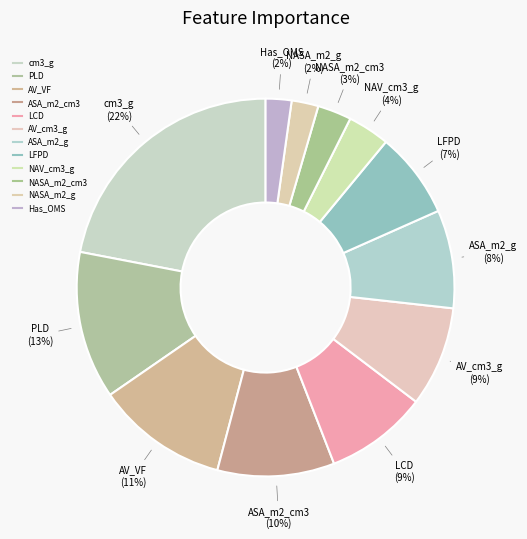

How many slices are in this pie chart?

12